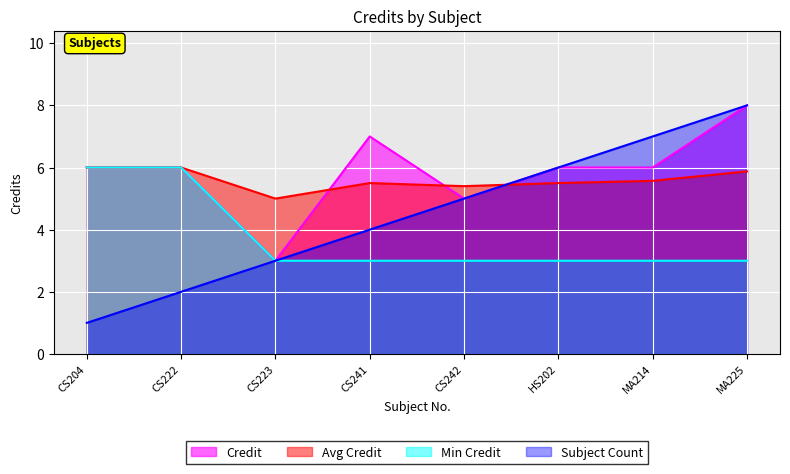

How many values are between 6 and 7?

5